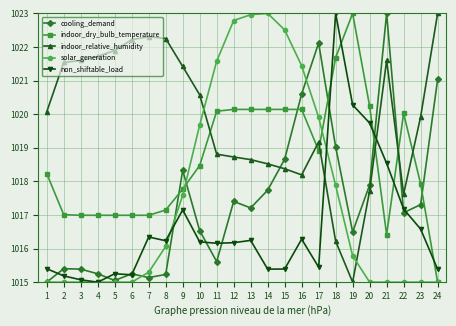

The solar_generation series shows 1015.0 at 24. True or false?

True